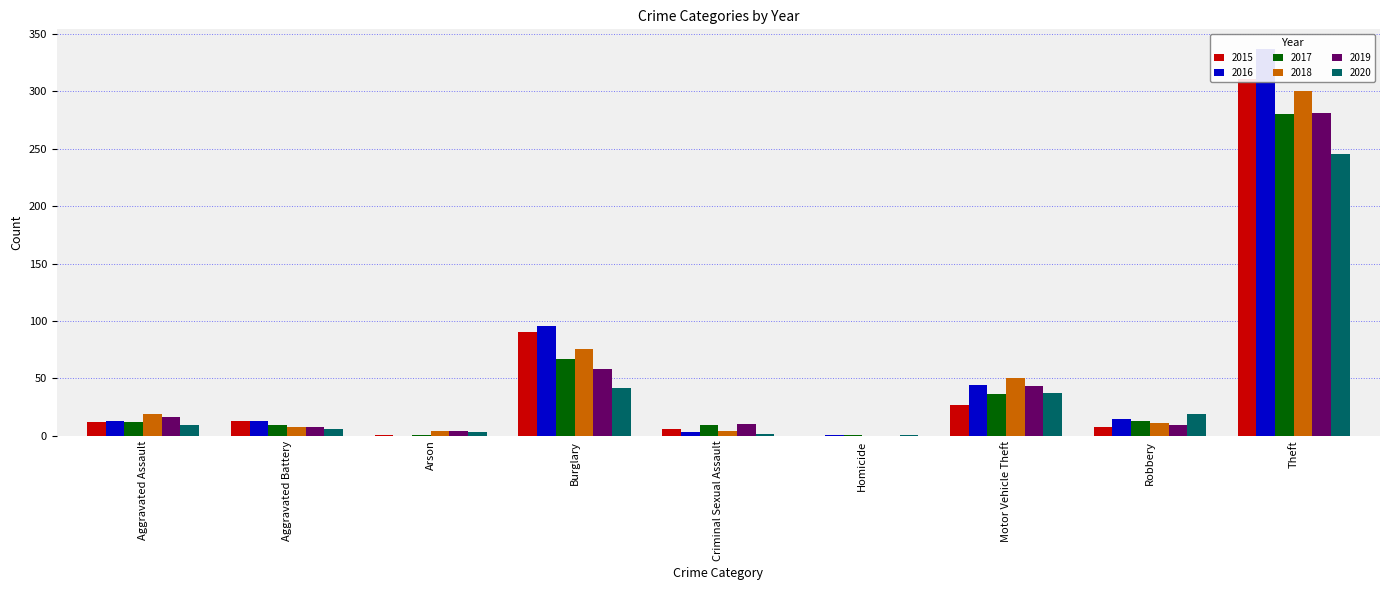

Which series changed the most between Aggravated Battery and Arson?

2016